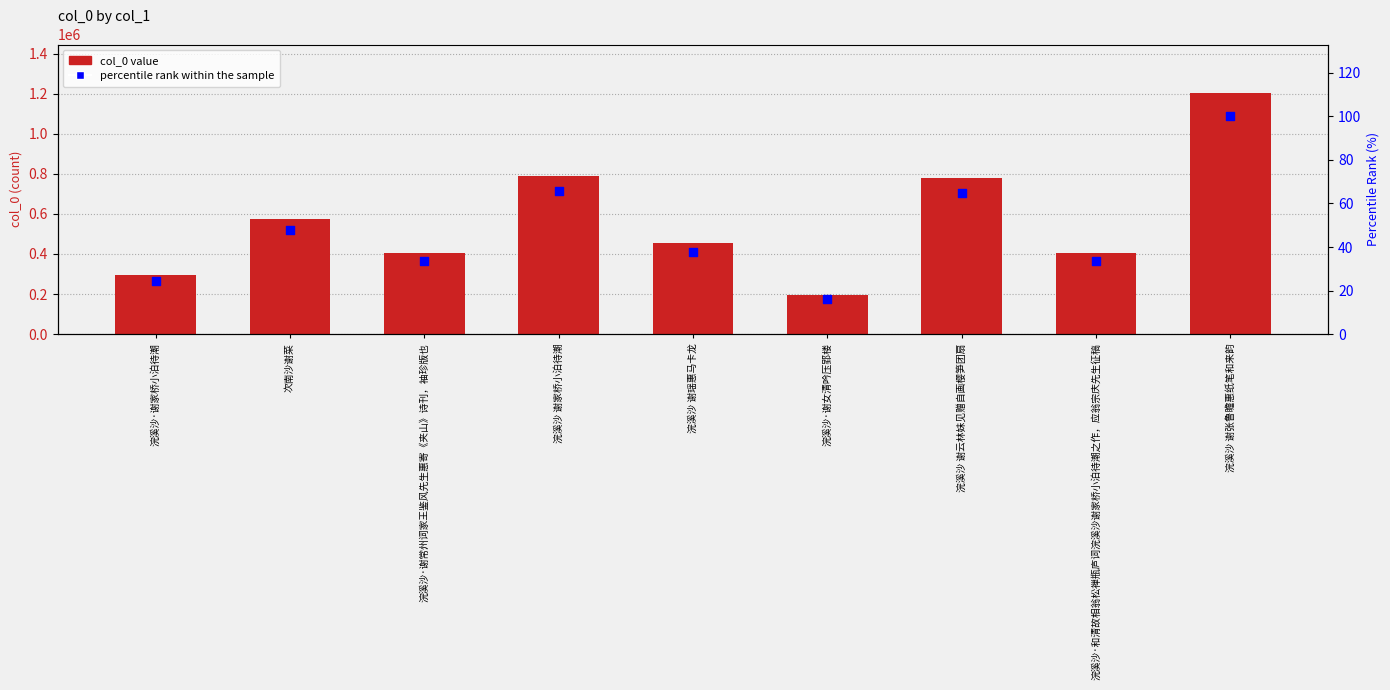

What is the total value across all series at 浣溪沙·谢家桥小泊待潮?

293506.4